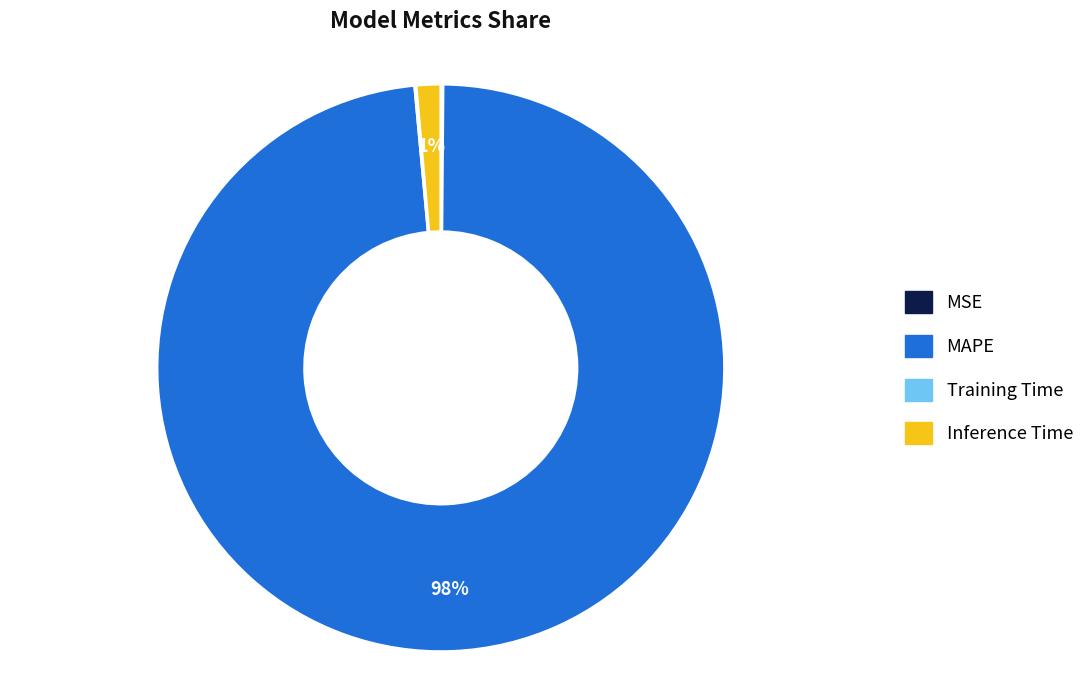

The Inference Time slice represents 1% of the pie. True or false?

True